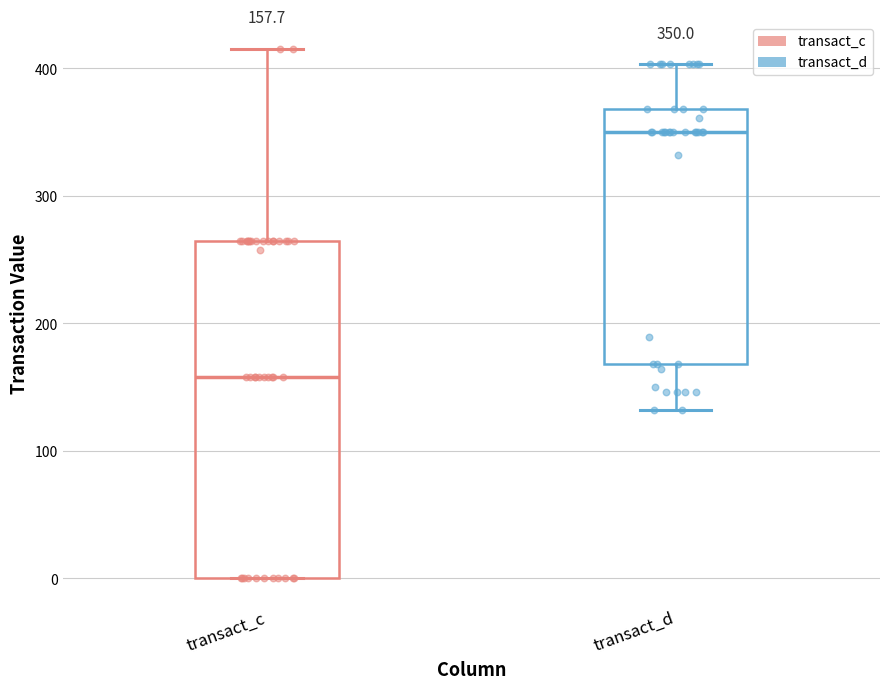

Which box has the lowest median line?

transact_c